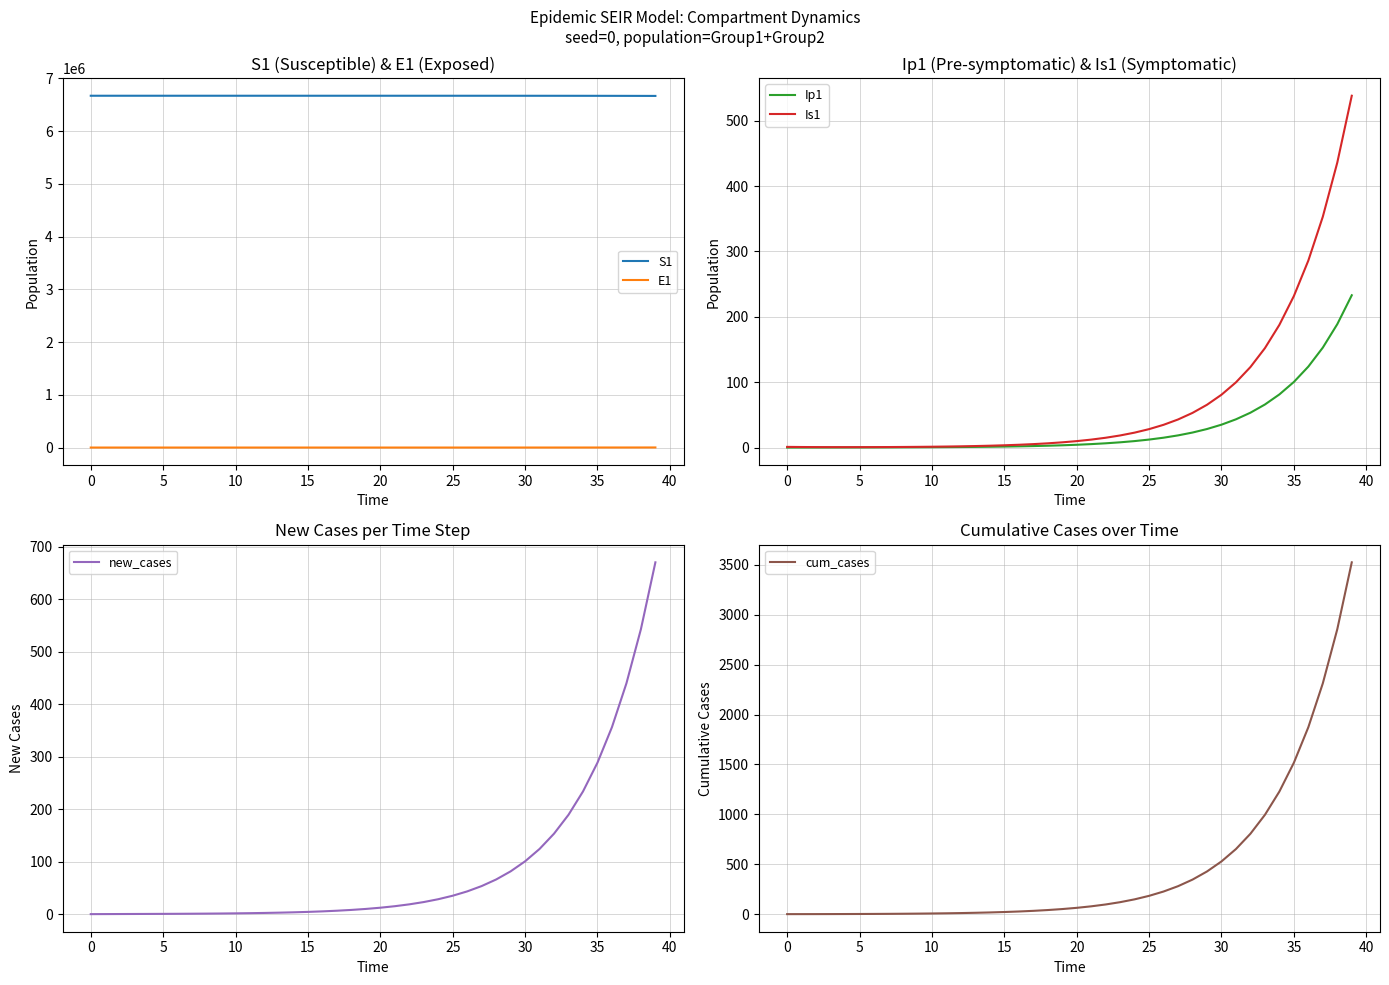

Reading left to right, extract all data points from this chart.

S1: 6671082.0	6671081.6	6671081.3	6671081.0	6671080.5	6671080.0	6671079.4	6671078.6	6671077.7	6671076.5	6671075.0	6671073.2	6671071.0	6671068.3	6671065.0	6671060.8	6671055.7	6671049.3	6671041.5	6671031.9	6671020.0	6671005.2	6670987.1	6670964.7	6670937.0	6670902.8	6670860.6	6670808.5	6670744.2	6670664.8	6670566.8	6670445.8	6670296.4	6670111.9	6669884.2	6669603.1	6669256.1	6668827.7	6668298.9	6667646.1
E1: 0.0	0.3	0.5	0.7	0.9	1.1	1.4	1.8	2.2	2.7	3.3	4.1	5.1	6.2	7.7	9.5	11.8	14.5	17.9	22.1	27.3	33.7	41.6	51.4	63.4	78.3	96.7	119.4	147.4	182.0	224.6	277.3	342.4	422.7	521.8	644.2	795.3	981.8	1212.0	1496.2
Ip1: 0.0	0.0	0.1	0.1	0.1	0.2	0.2	0.3	0.3	0.4	0.5	0.6	0.8	1.0	1.2	1.5	1.8	2.3	2.8	3.4	4.3	5.2	6.5	8.0	9.9	12.2	15.1	18.6	22.9	28.3	35.0	43.2	53.3	65.8	81.3	100.3	123.8	152.9	188.7	233.0
Is1: 1.0	0.8	0.7	0.6	0.6	0.6	0.7	0.8	0.9	1.0	1.3	1.5	1.9	2.3	2.8	3.4	4.2	5.2	6.5	8.0	9.8	12.1	15.0	18.5	22.8	28.2	34.8	42.9	53.0	65.4	80.8	99.7	123.1	152.0	187.7	231.7	286.1	353.1	436.0	538.2
new_cases: 0.0	0.1	0.2	0.3	0.4	0.5	0.6	0.8	1.0	1.2	1.5	1.8	2.3	2.8	3.5	4.3	5.3	6.5	8.0	9.9	12.2	15.1	18.6	23.0	28.4	35.1	43.3	53.5	66.0	81.5	100.6	124.2	153.3	189.3	233.7	288.5	356.1	439.7	542.8	670.0
cum_cases: 0.0	0.1	0.3	0.6	1.0	1.5	2.1	2.9	3.9	5.1	6.6	8.4	10.7	13.5	16.9	21.2	26.4	32.9	41.0	50.9	63.1	78.2	96.8	119.8	148.2	183.3	226.6	280.1	346.0	427.5	528.1	652.3	805.6	994.9	1228.5	1517.0	1873.2	2312.8	2855.6	3525.6